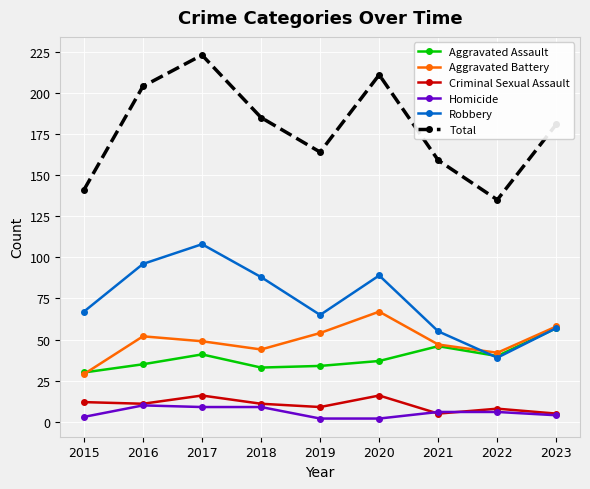

What is the value of the Robbery point at the 9th from the left?

57